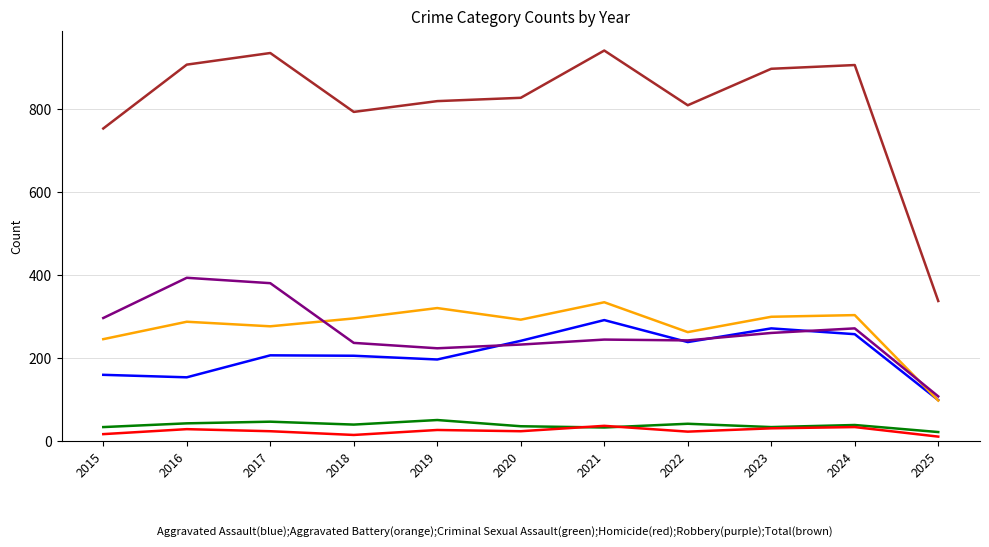

What is the maximum value shown in the chart?

942